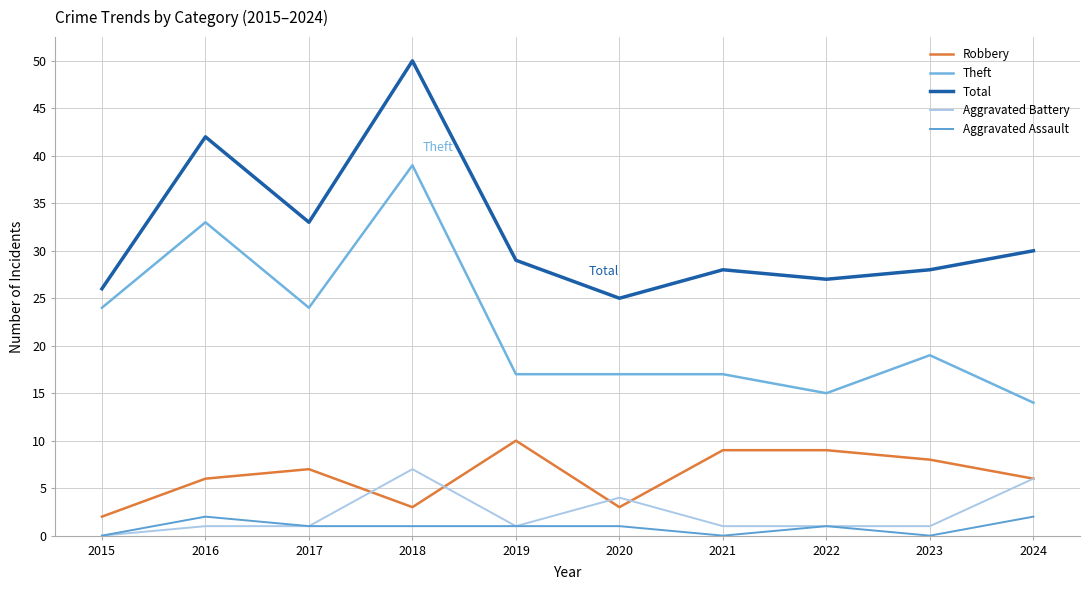

Which category has the lowest value in the Total series?

2020